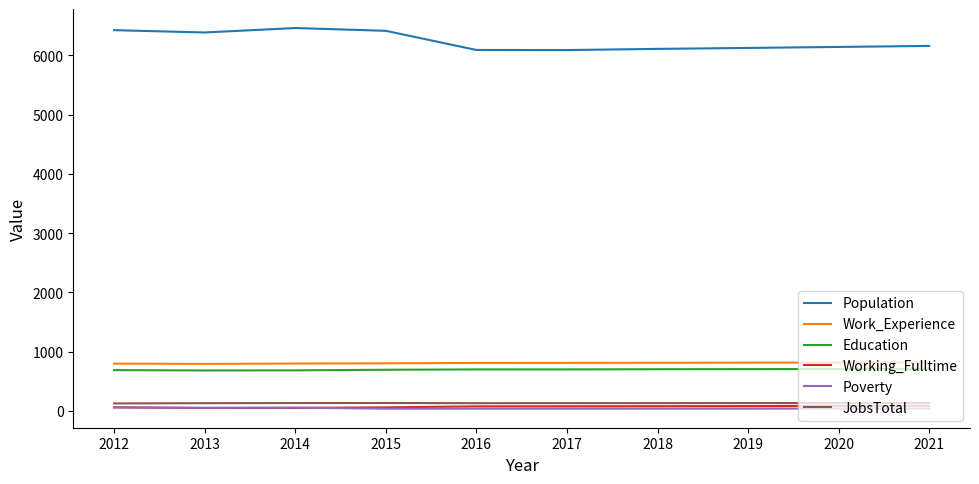

Which series changed the most between 2014 and 2018?

Population